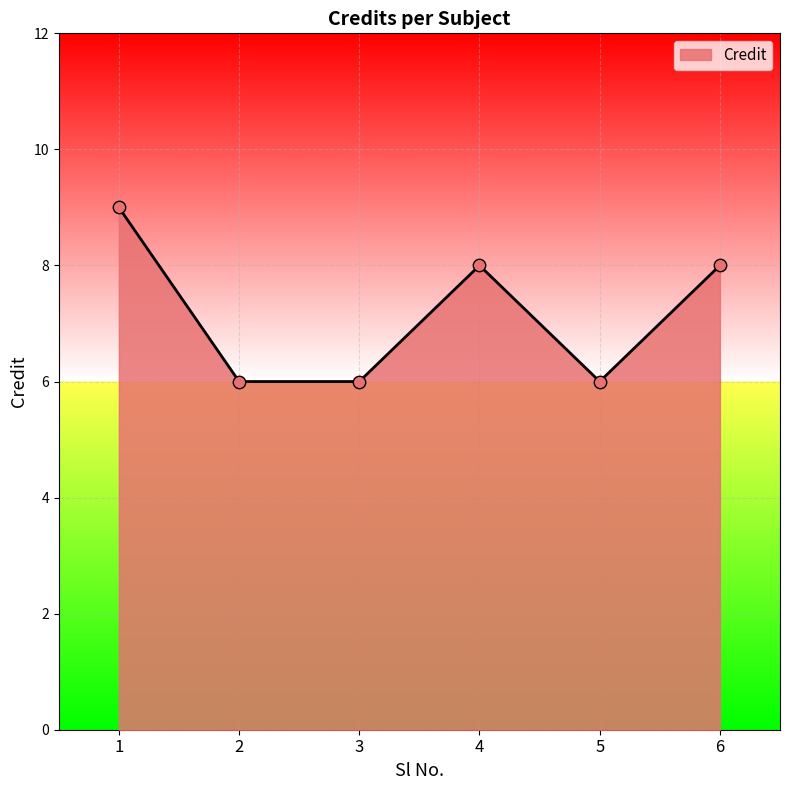

Which has a higher value, 1 or 3?

1